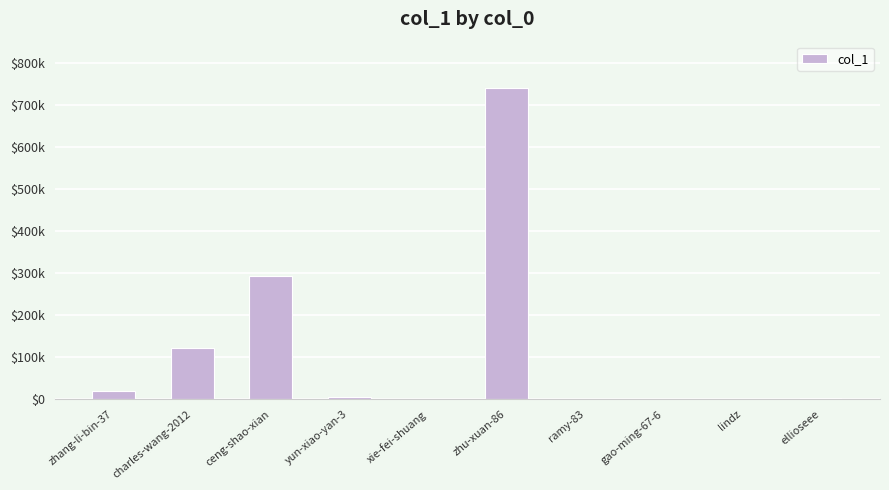

List the labels in order of value, smallest first.

gao-ming-67-6, ramy-83, lindz, xie-fei-shuang, ellioseee, yun-xiao-yan-3, zhang-li-bin-37, charles-wang-2012, ceng-shao-xian, zhu-xuan-86